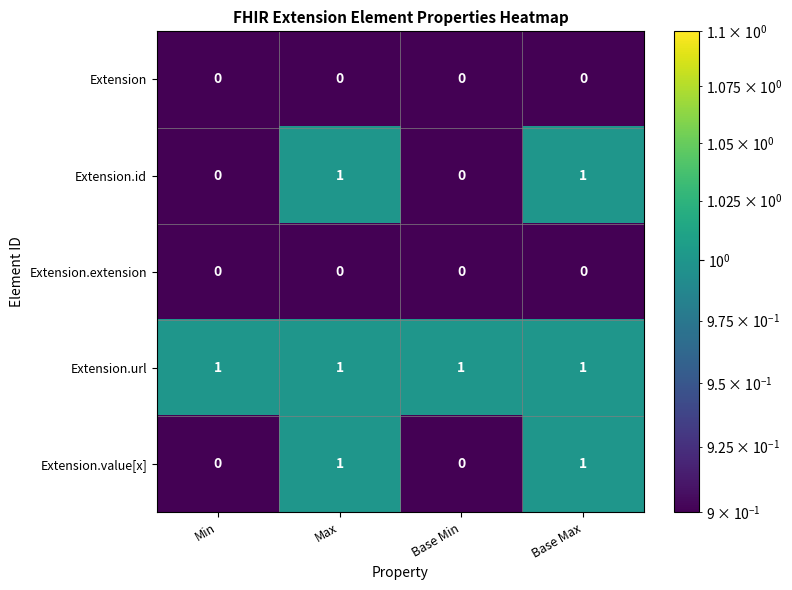

At how many categories does at least one series exceed 0?

4